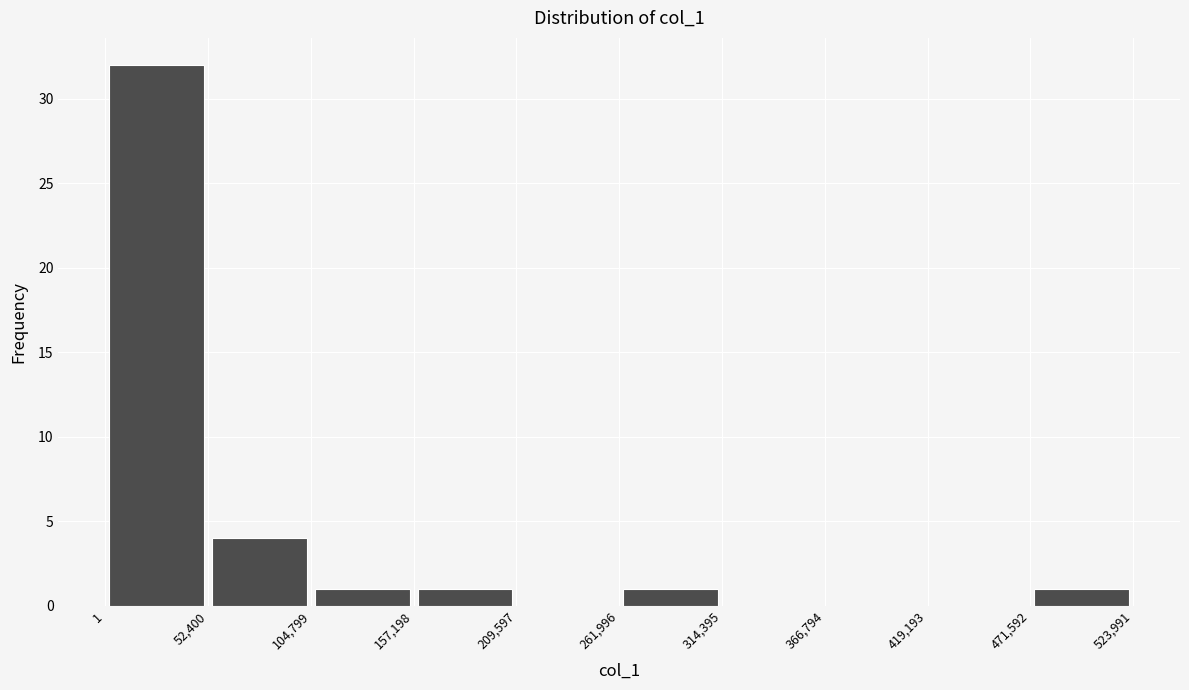

How tall is the bar that spans 157,198 to 209,597 on the x-axis? The values are not printed on the chart, so give them approximately, as read against the axis.

1